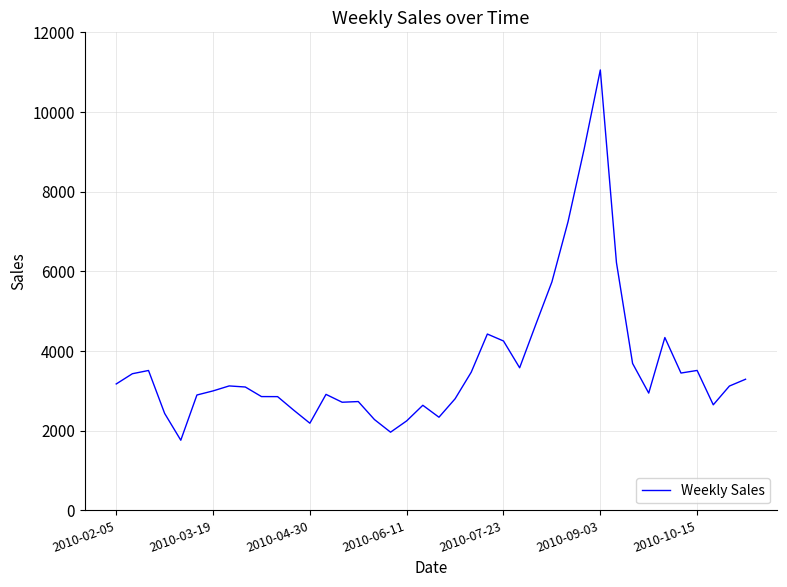

What is the difference between the maximum and minimum values?

9294.8